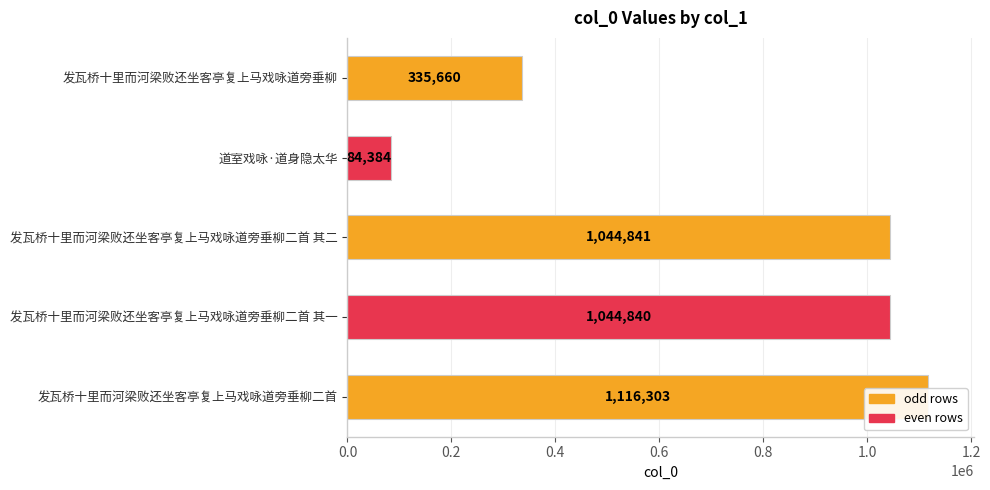

Count the number of values greater than 1044840.

2